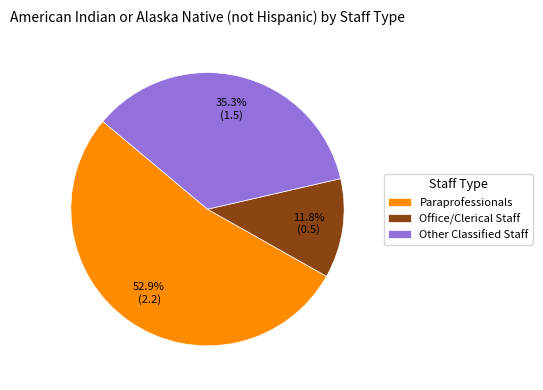

How much of the chart is everything except Paraprofessionals?

47.1%